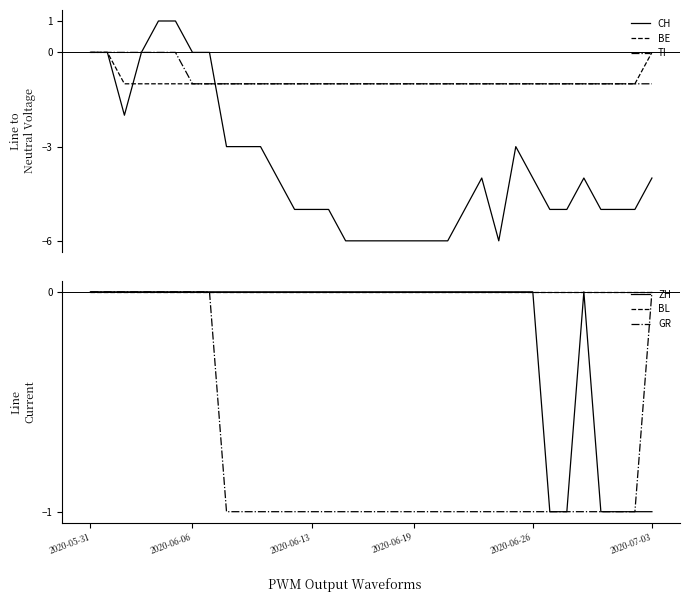

Is the value of ZH at 13 greater than the value of BE at 2020-06-19?

Yes